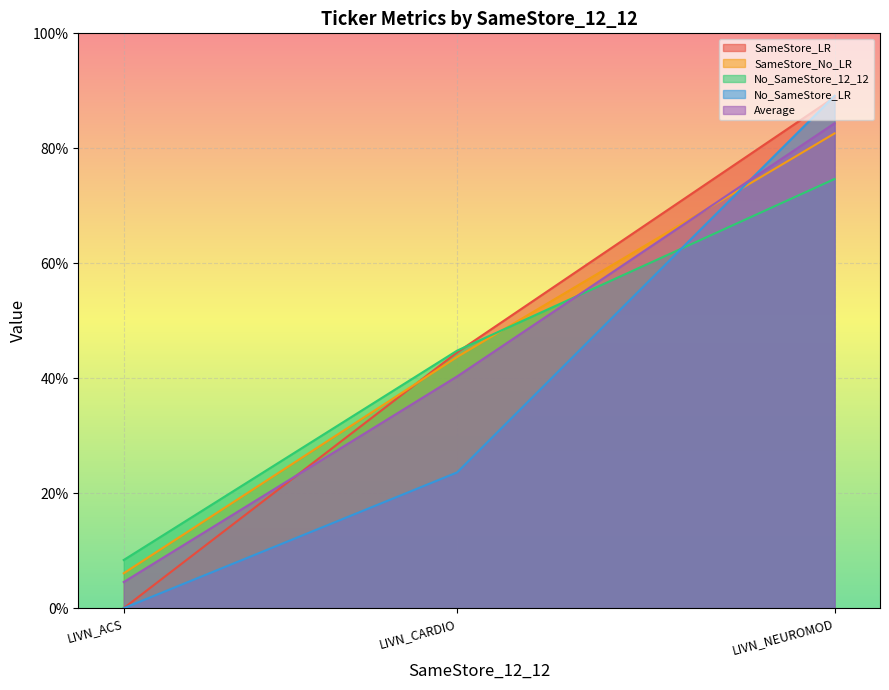

What is the value of the SameStore_LR point at the 3rd from the left?

88.9